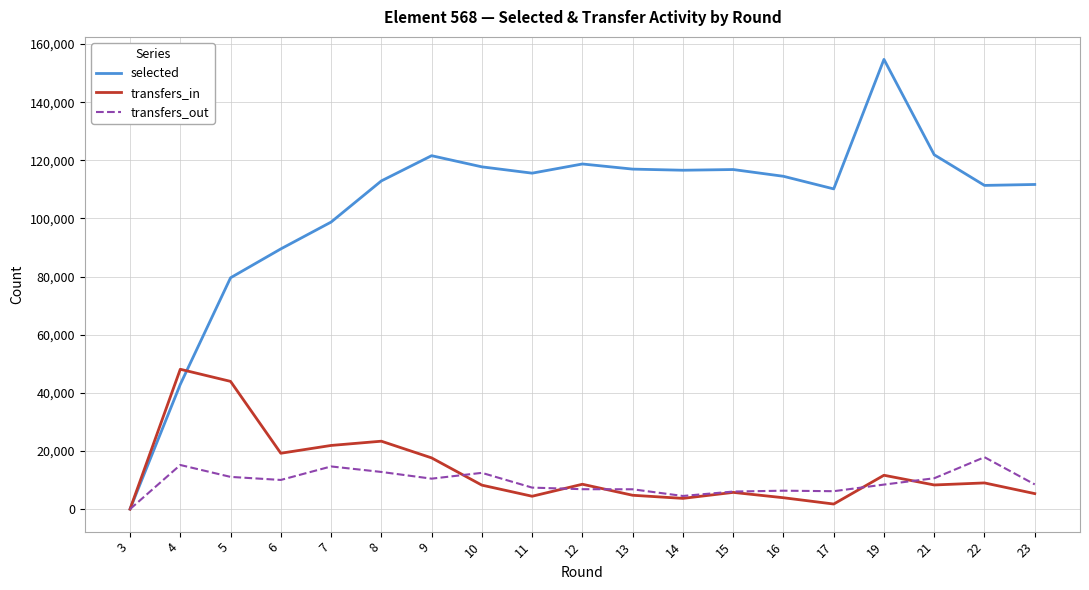

Read the selected value at 14.

116605